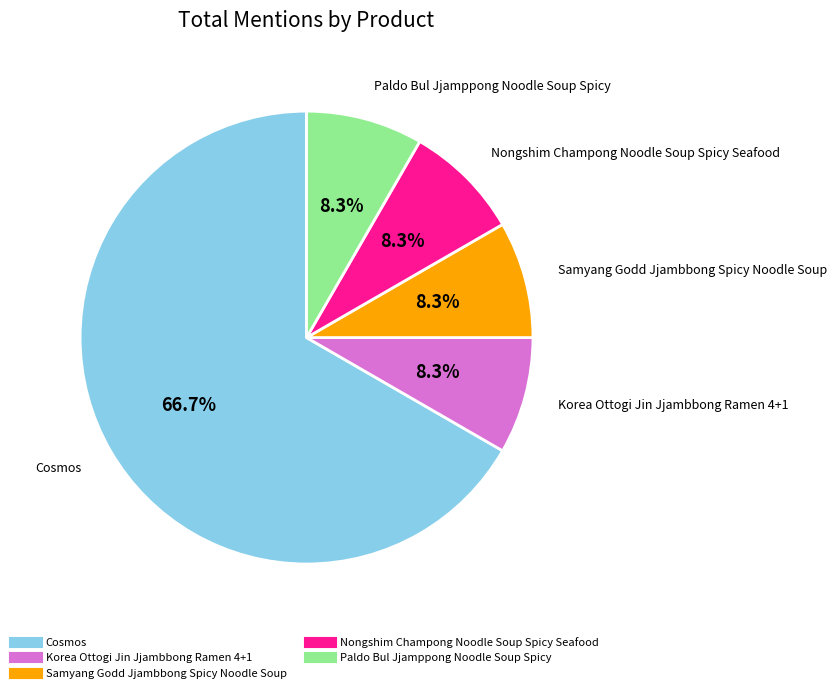

Is the sum of Korea Ottogi Jin Jjambbong Ramen 4+1 and Paldo Bul Jjamppong Noodle Soup Spicy greater than half?

No